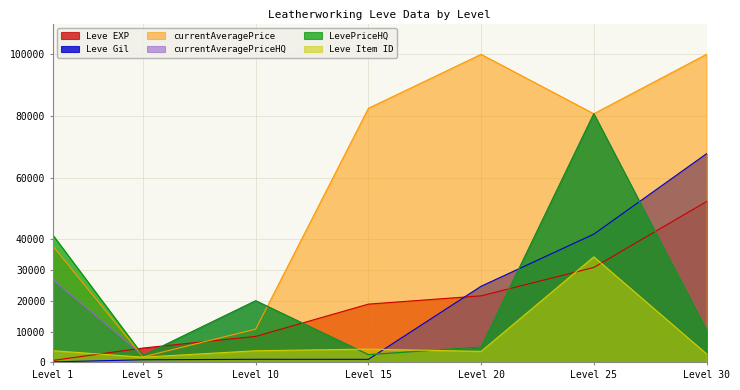

What is the sum of the Leve Gil values at Level 30 and Level 15?

68710